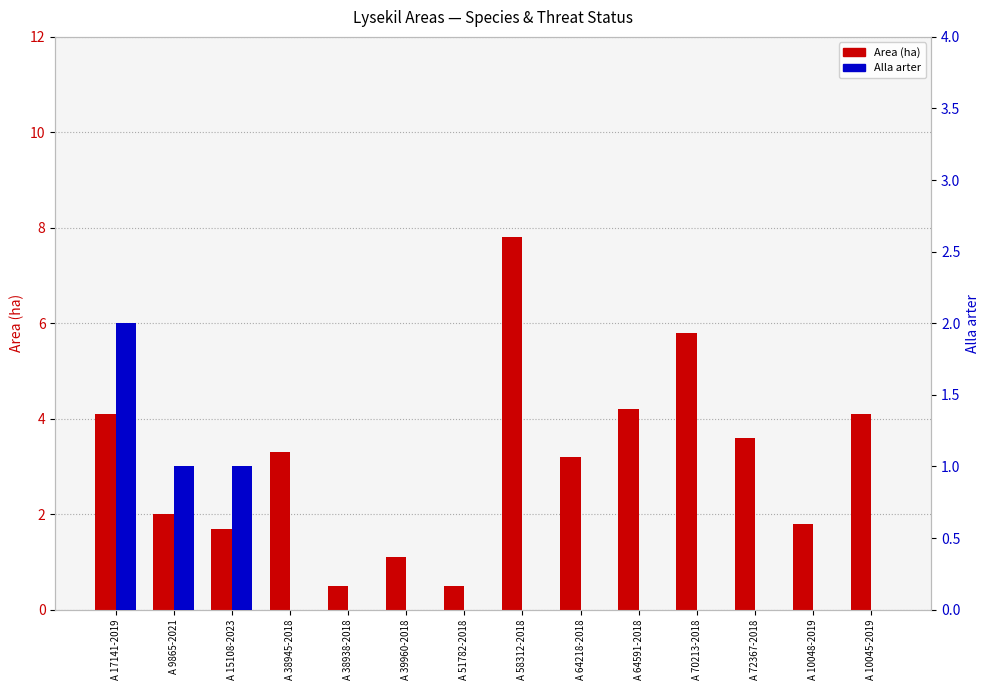

Reading left to right, transcribe all the data shown in this chart.

Area (ha): A 17141-2019=4.1	A 9865-2021=2.0	A 15108-2023=1.7	A 38945-2018=3.3	A 38938-2018=0.5	A 39960-2018=1.1	A 51782-2018=0.5	A 58312-2018=7.8	A 64218-2018=3.2	A 64591-2018=4.2	A 70213-2018=5.8	A 72367-2018=3.6	A 10048-2019=1.8	A 10045-2019=4.1
Alla arter: A 17141-2019=2.0	A 9865-2021=1.0	A 15108-2023=1.0	A 38945-2018=0.0	A 38938-2018=0.0	A 39960-2018=0.0	A 51782-2018=0.0	A 58312-2018=0.0	A 64218-2018=0.0	A 64591-2018=0.0	A 70213-2018=0.0	A 72367-2018=0.0	A 10048-2019=0.0	A 10045-2019=0.0